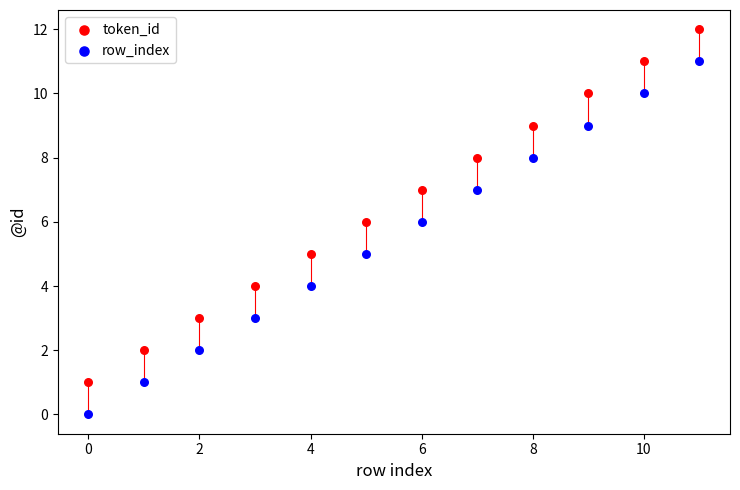

Which series reaches the minimum Y coordinate?

row_index